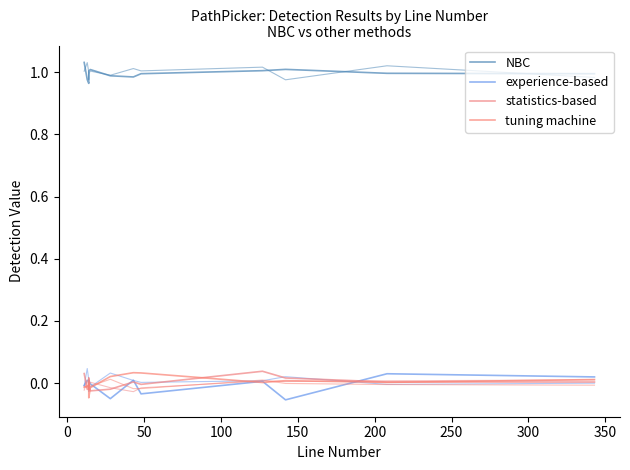

What is the value of the NBC point at the 1st from the left?

1.0